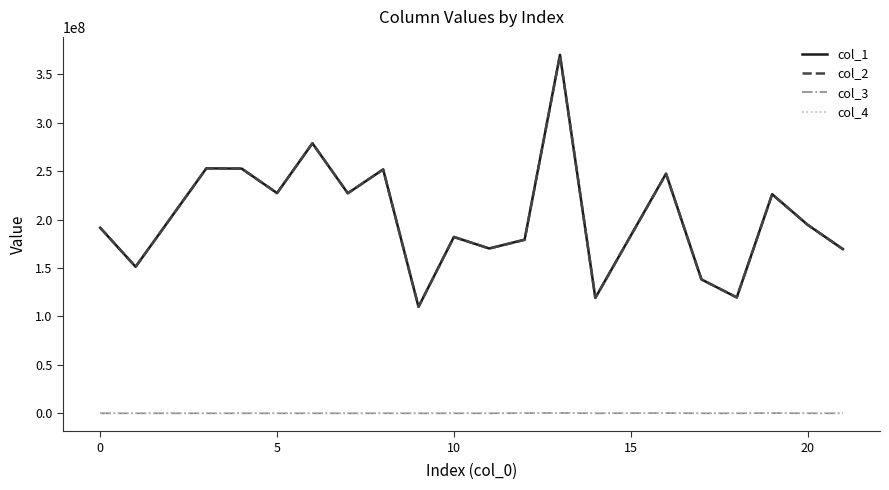

True or false: col_2 and col_3 intersect in this chart.

False